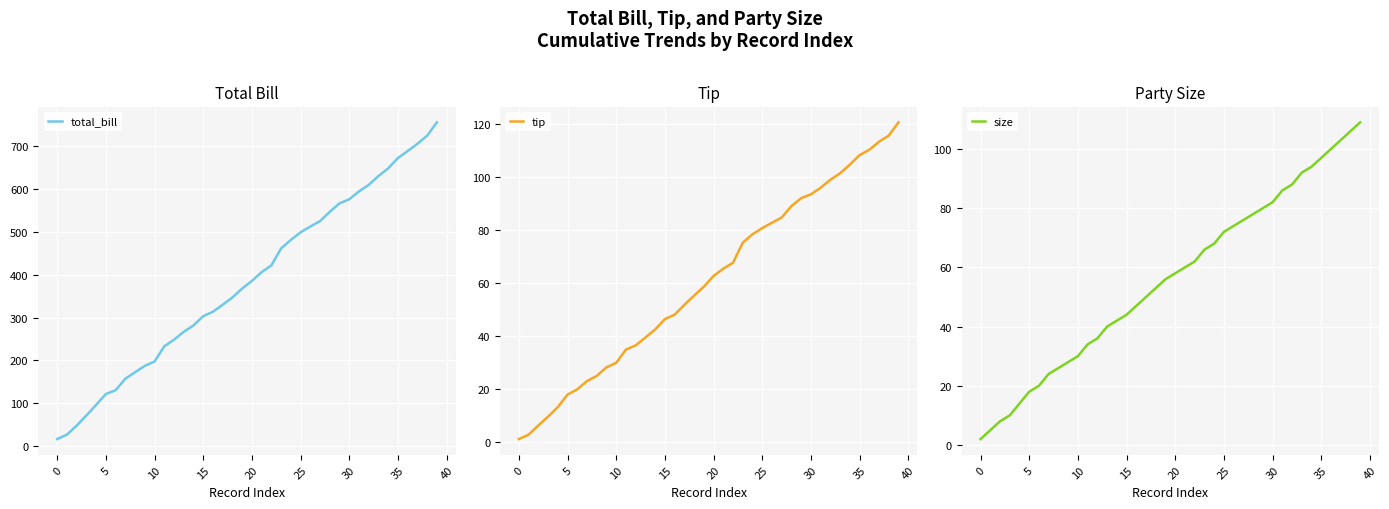

What is the highest value of the total_bill series?

754.5